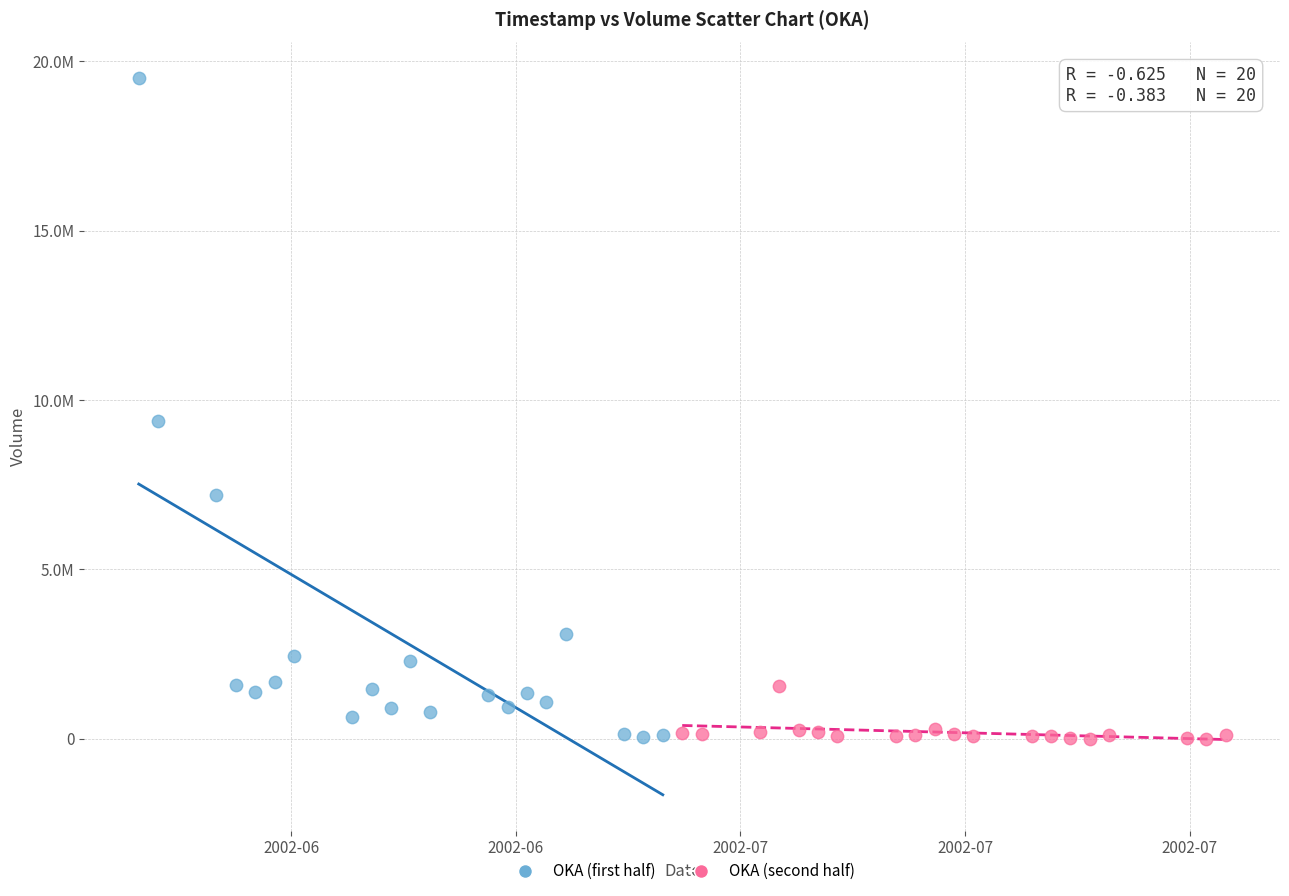

What are all the series names shown in the legend?

OKA (first half), OKA (second half)